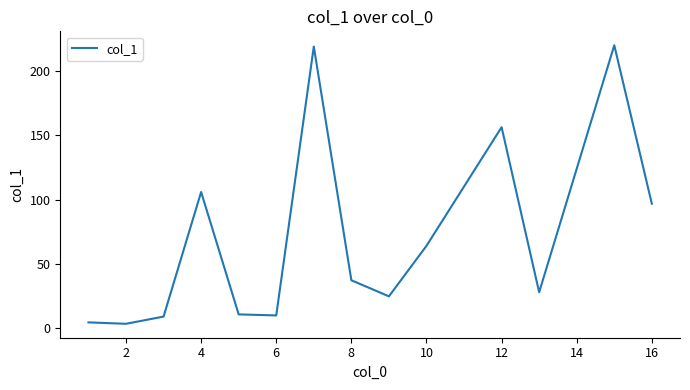

What is the sum of all values?

990.5